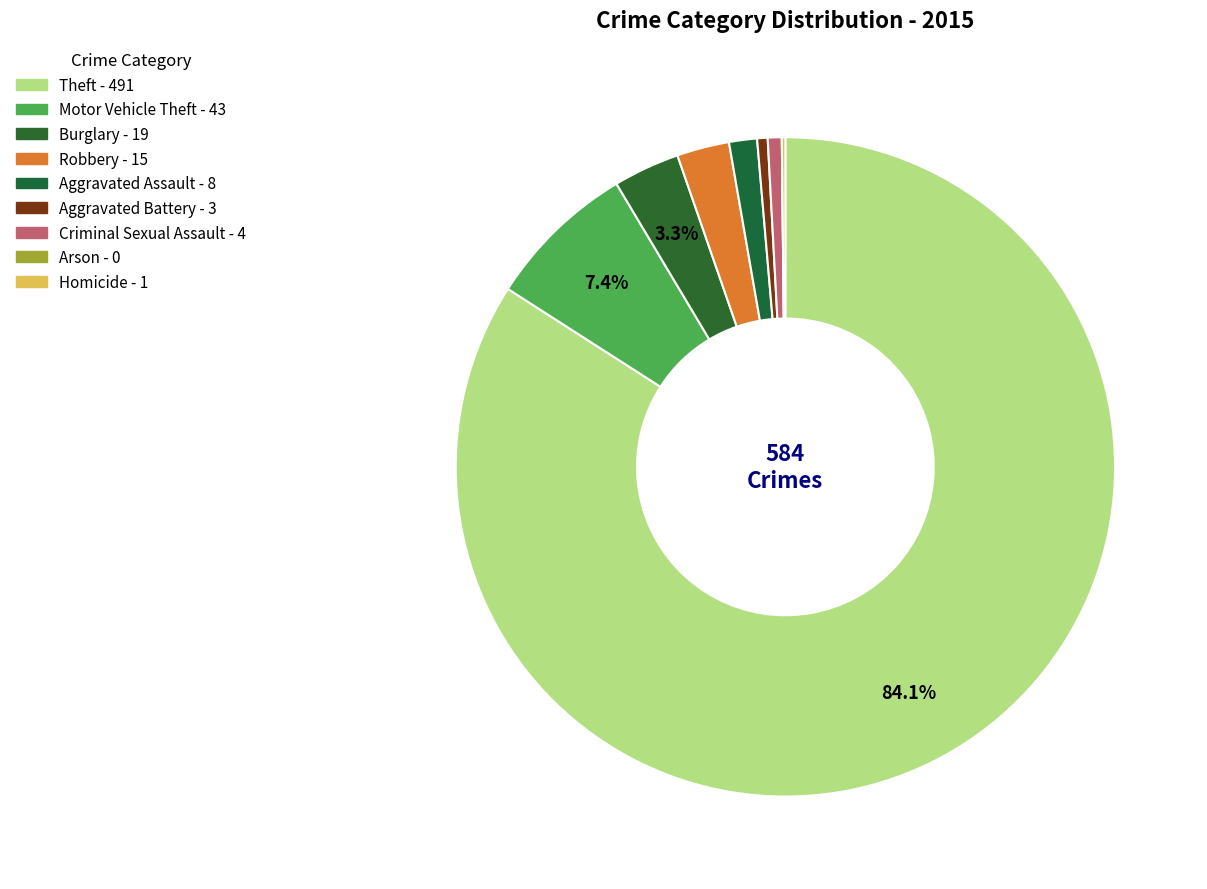

What is the change in value from Motor Vehicle Theft to Arson?

-43